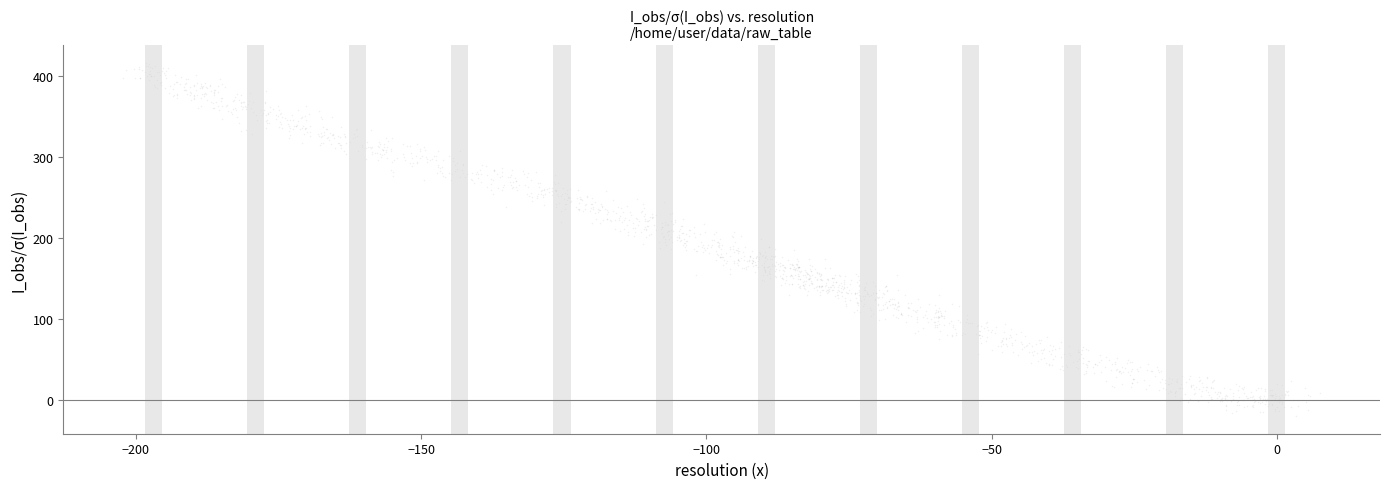

What is the range of Y values (max minus min)?

435.7